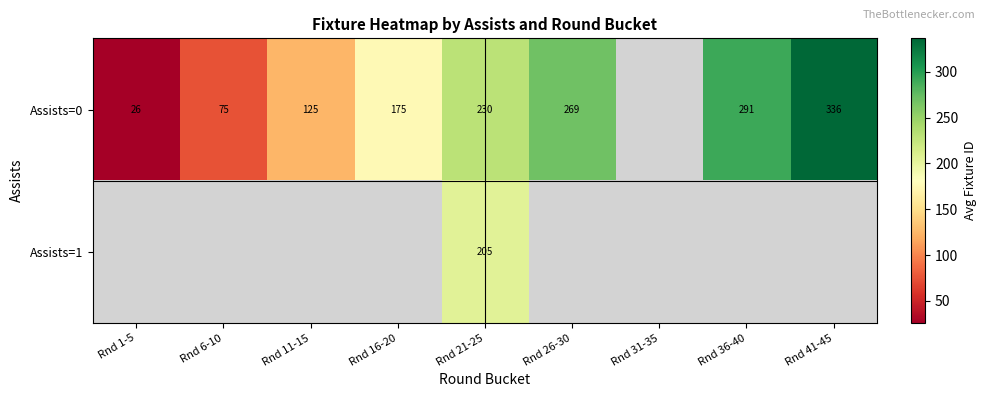

The Assists=1 series shows 307.0 at Rnd 21-25. True or false?

False